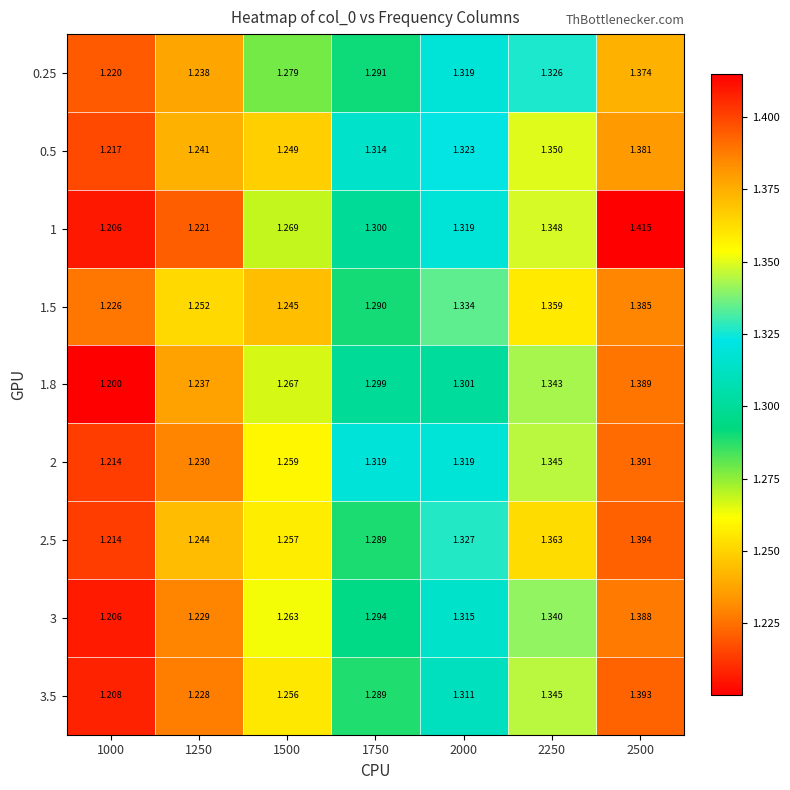

How many categories are shown in the chart?

7